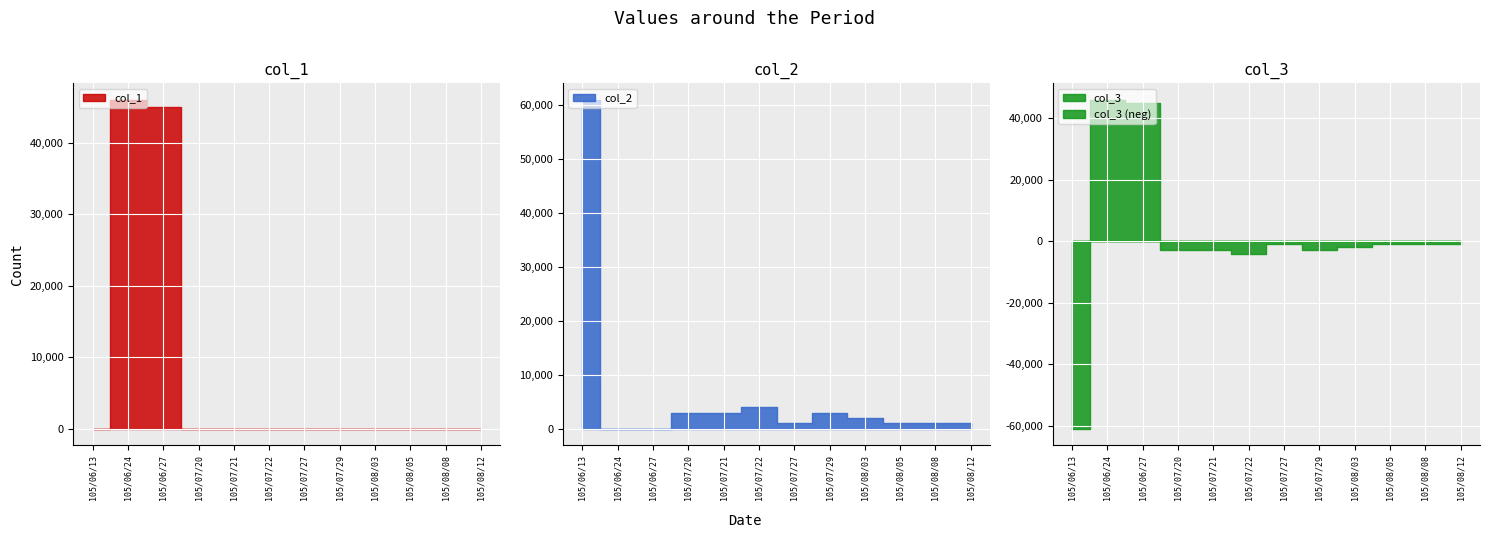

At which category does col_3 reach its first local peak?

105/06/24